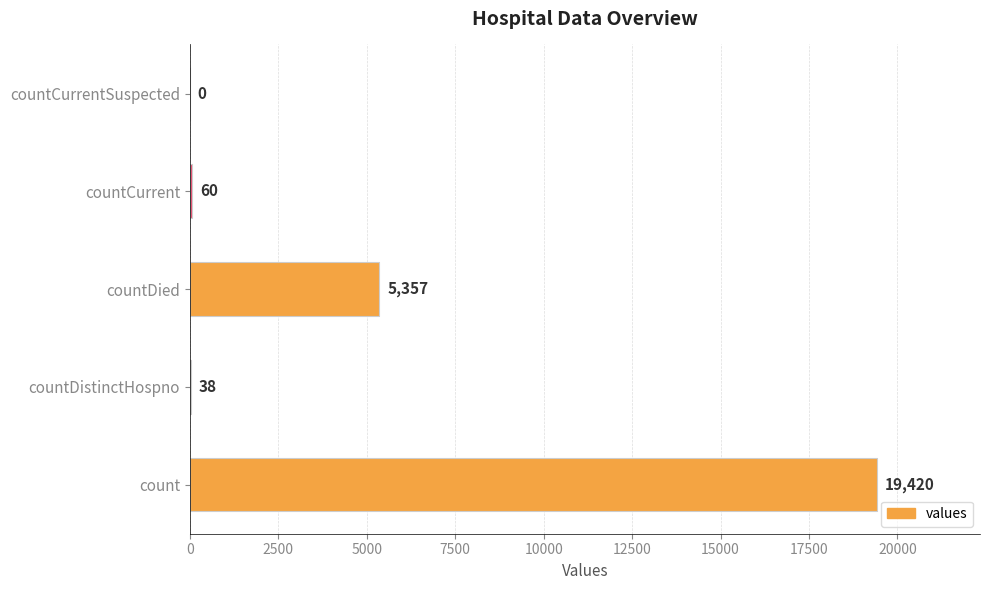

What is the sum of all values?

24875